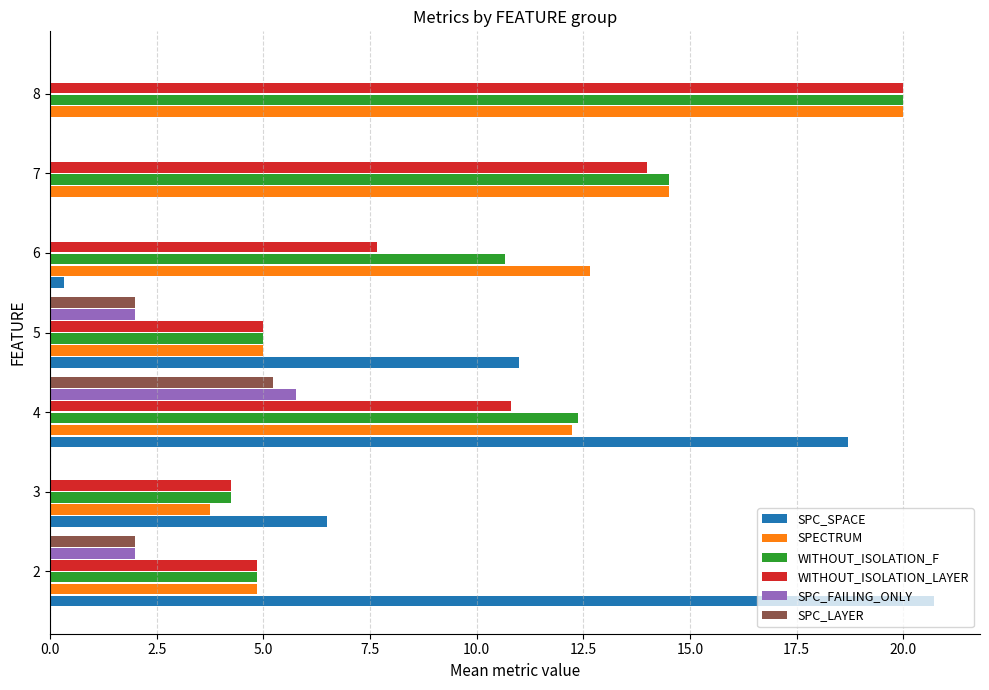

Which series has the widest spread of values?

SPC_SPACE